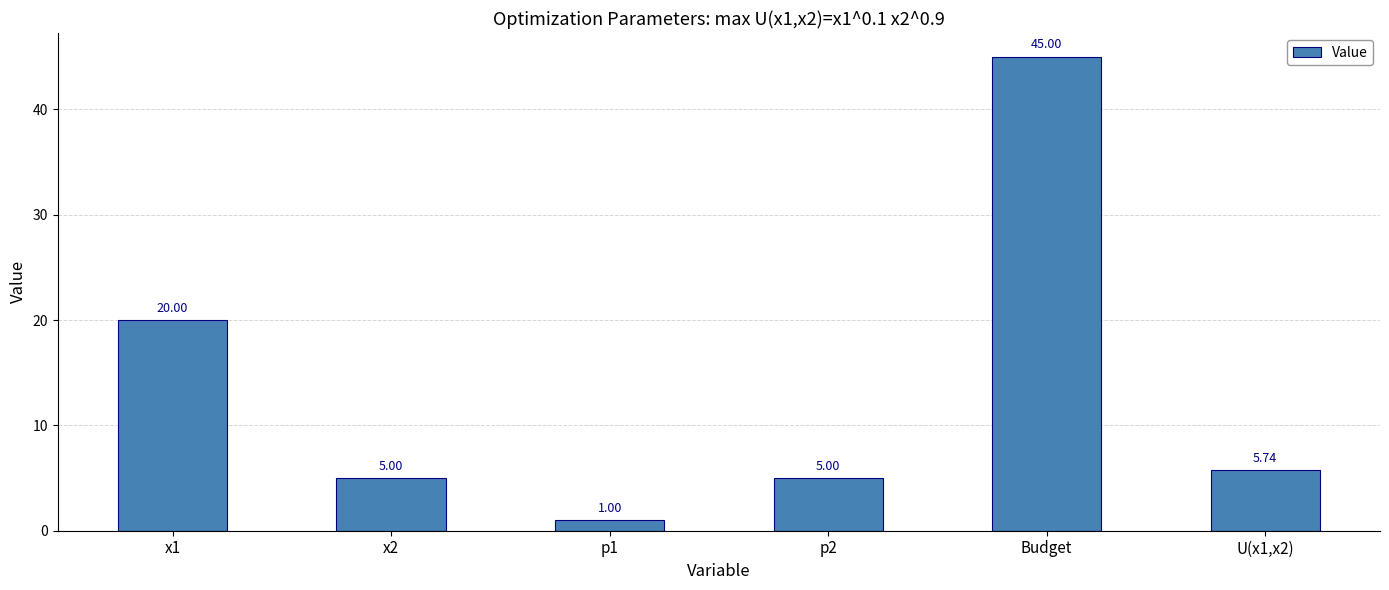

What is the sum of all values?

81.7